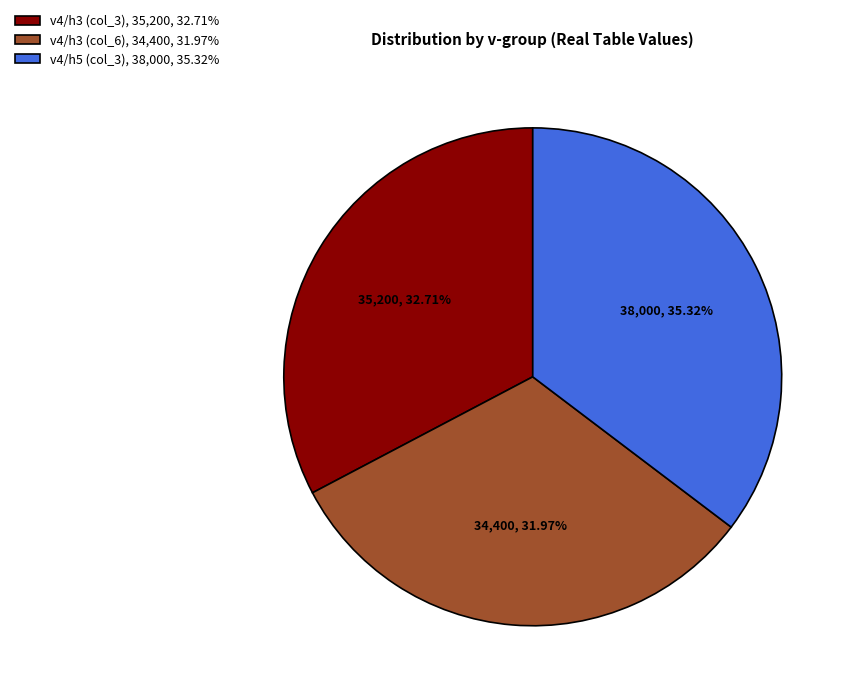

Which category has the smallest portion of the pie?

v4/h3 (col_6), 34,400, 31.97%